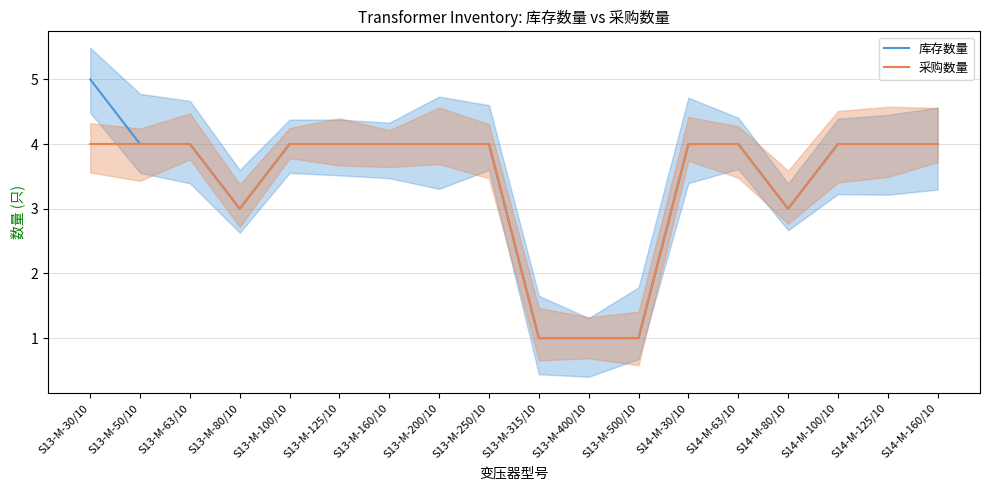

Rank the series by their maximum value, from lowest to highest.

采购数量, 库存数量